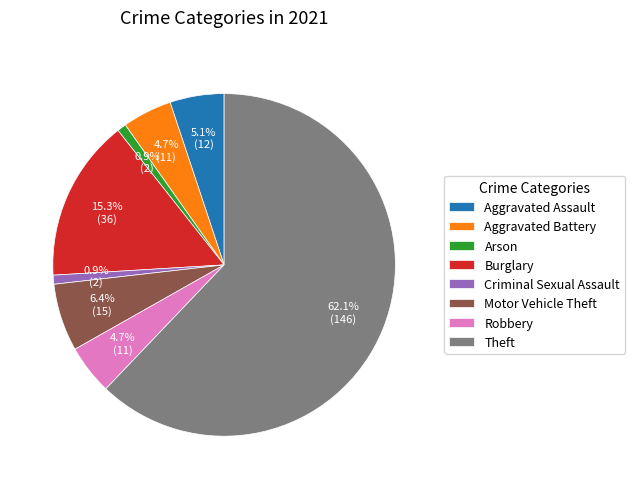

What is the largest slice in the pie chart?

Theft